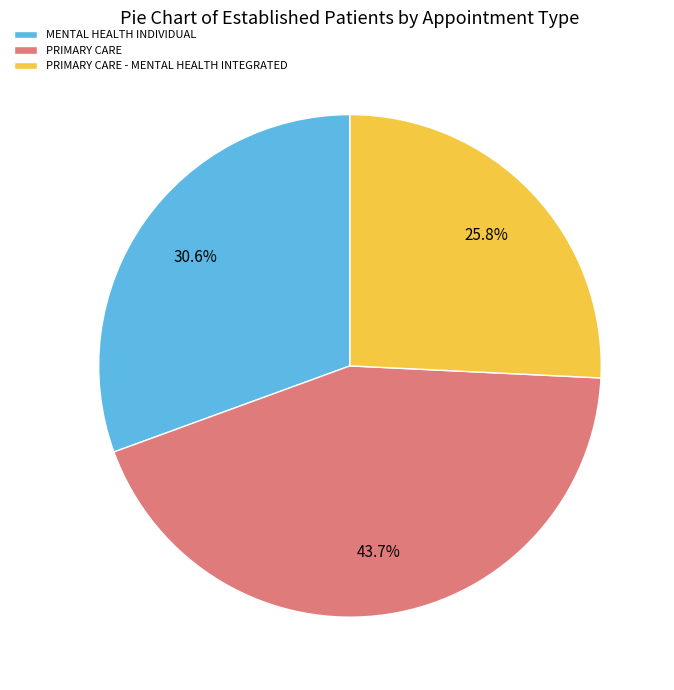

The PRIMARY CARE slice represents 44% of the pie. True or false?

True